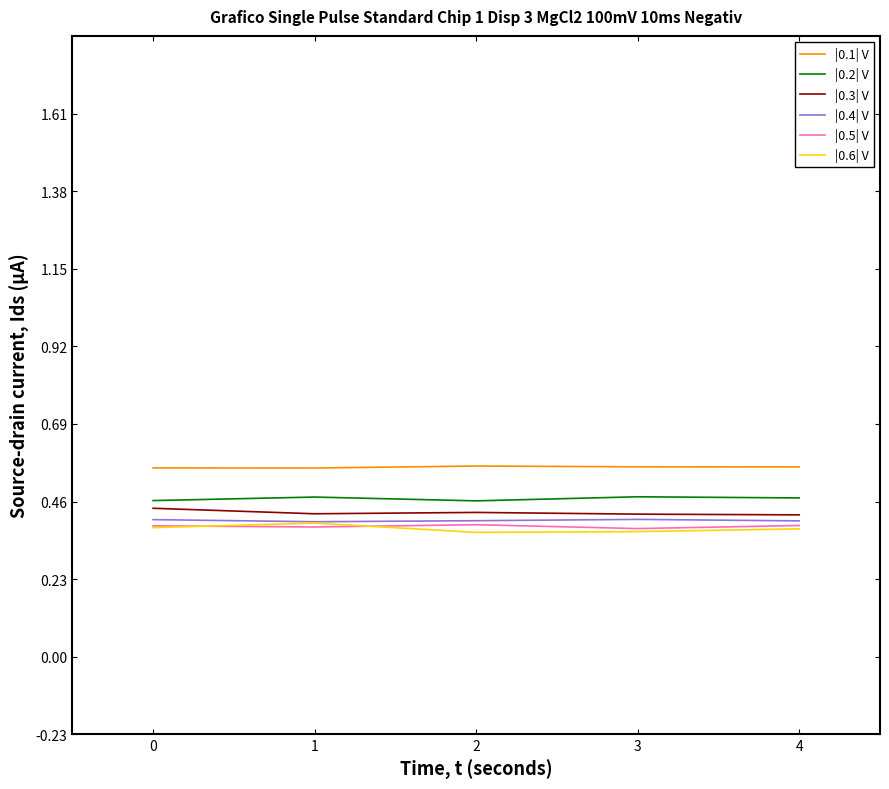

Count the |0.3| V values in the range 0 to 1.

5